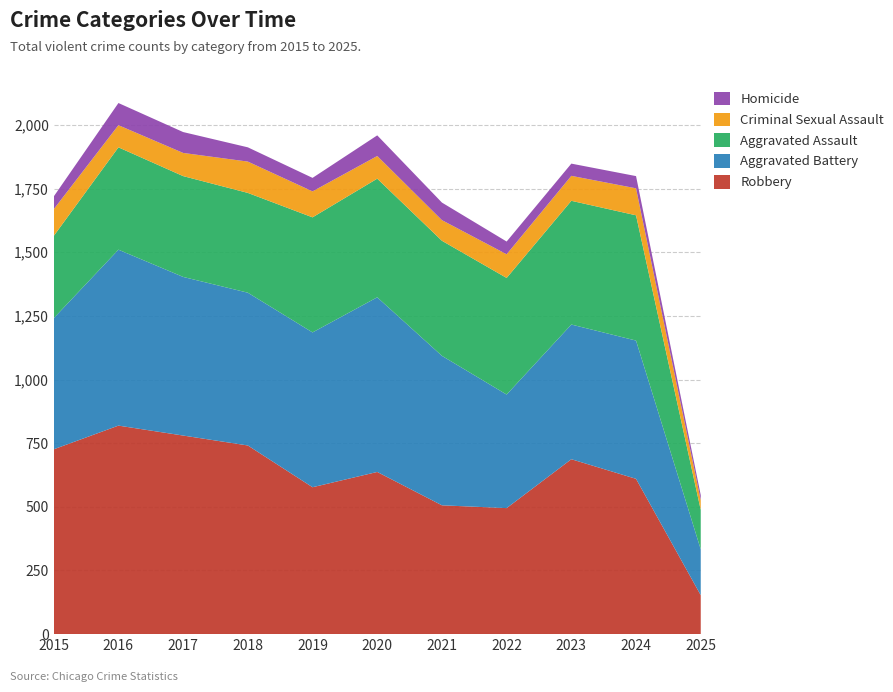

Reading right to left, list all the values displayed in this chart.

Robbery: 153	610	687	495	506	637	577	741	780	819	726
Aggravated Battery: 180	543	529	446	587	686	608	600	623	691	515
Aggravated Assault: 155	492	486	458	452	466	452	392	396	402	323
Criminal Sexual Assault: 38	106	98	93	81	89	102	123	91	87	105
Homicide: 20	48	48	50	69	81	53	56	82	87	50